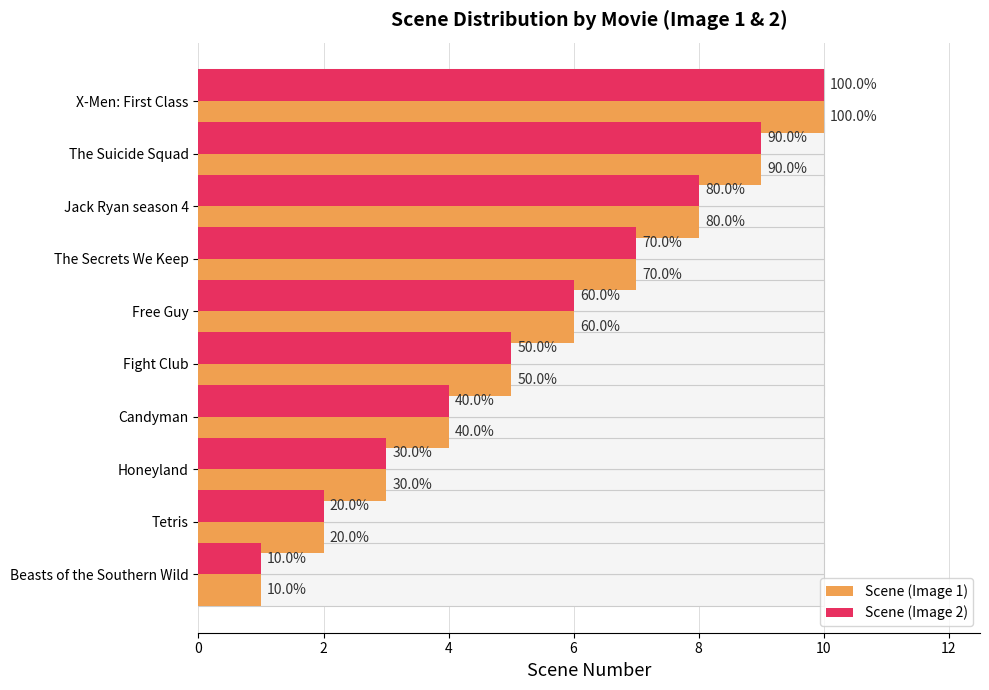

How many bars are there in each group?

2